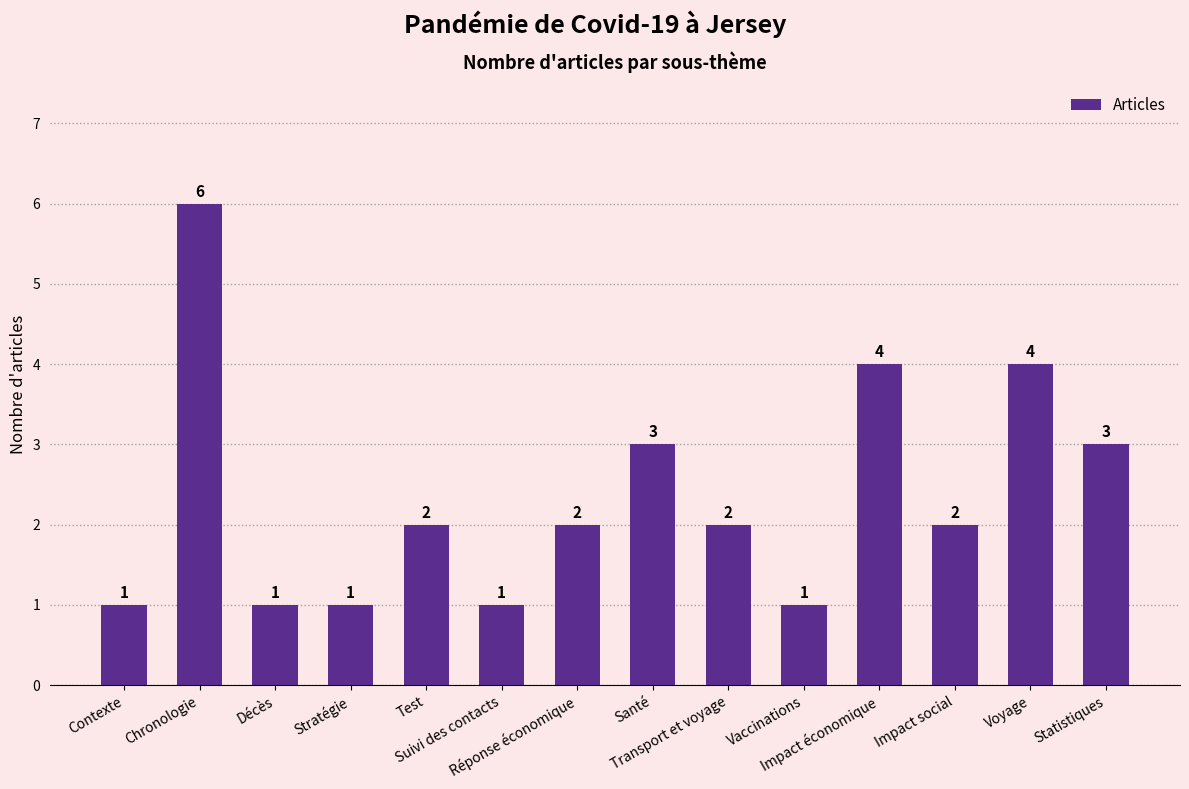

What is the label of the 12th bar from the left?

Impact social